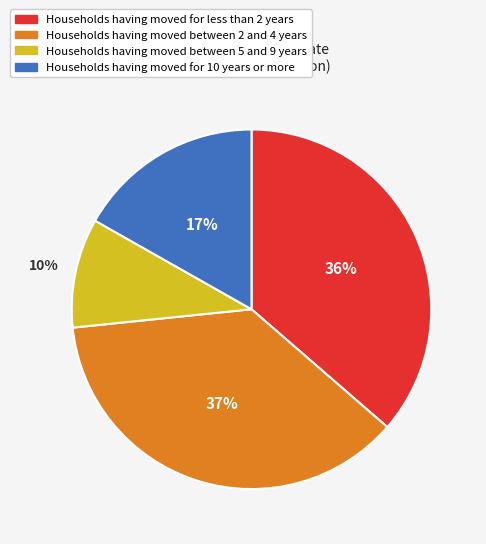

Does any single category account for the majority?

No